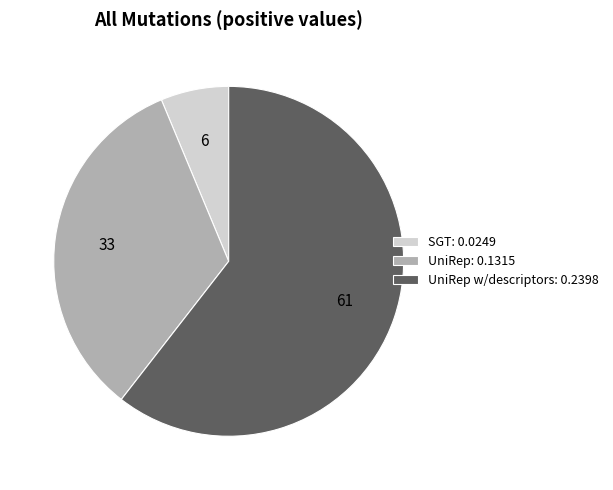

What is the majority slice?

UniRep w/descriptors: 0.2398